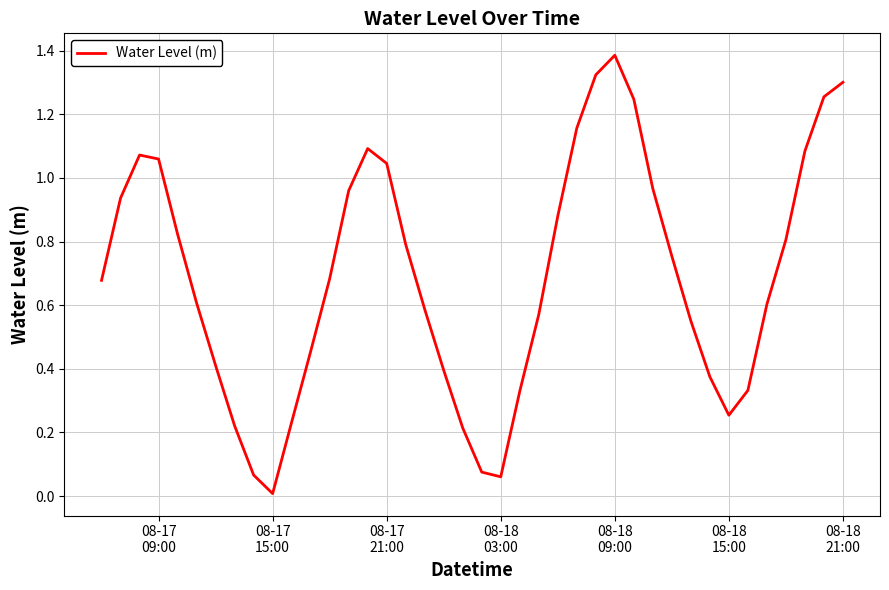

What is the difference between the maximum and minimum values?

1.4